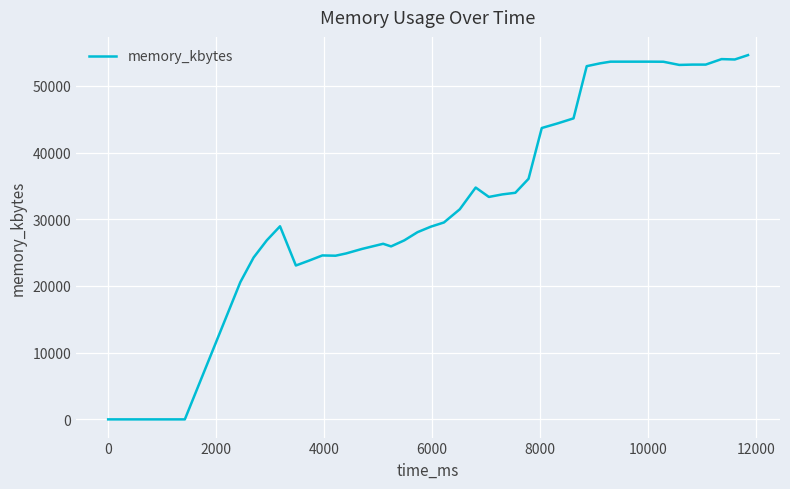

What is the greatest value displayed?

54620